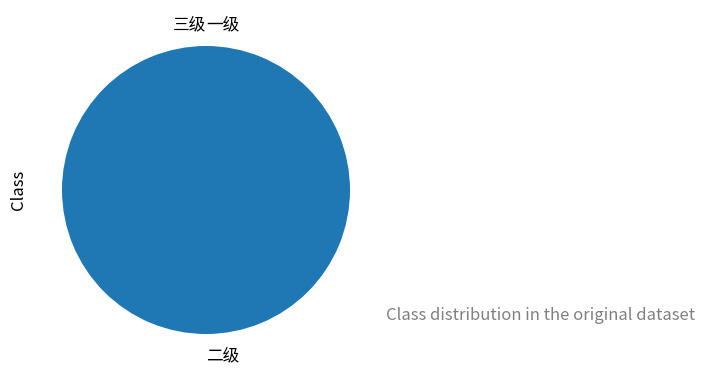

The 二级 slice represents 100% of the pie. True or false?

True